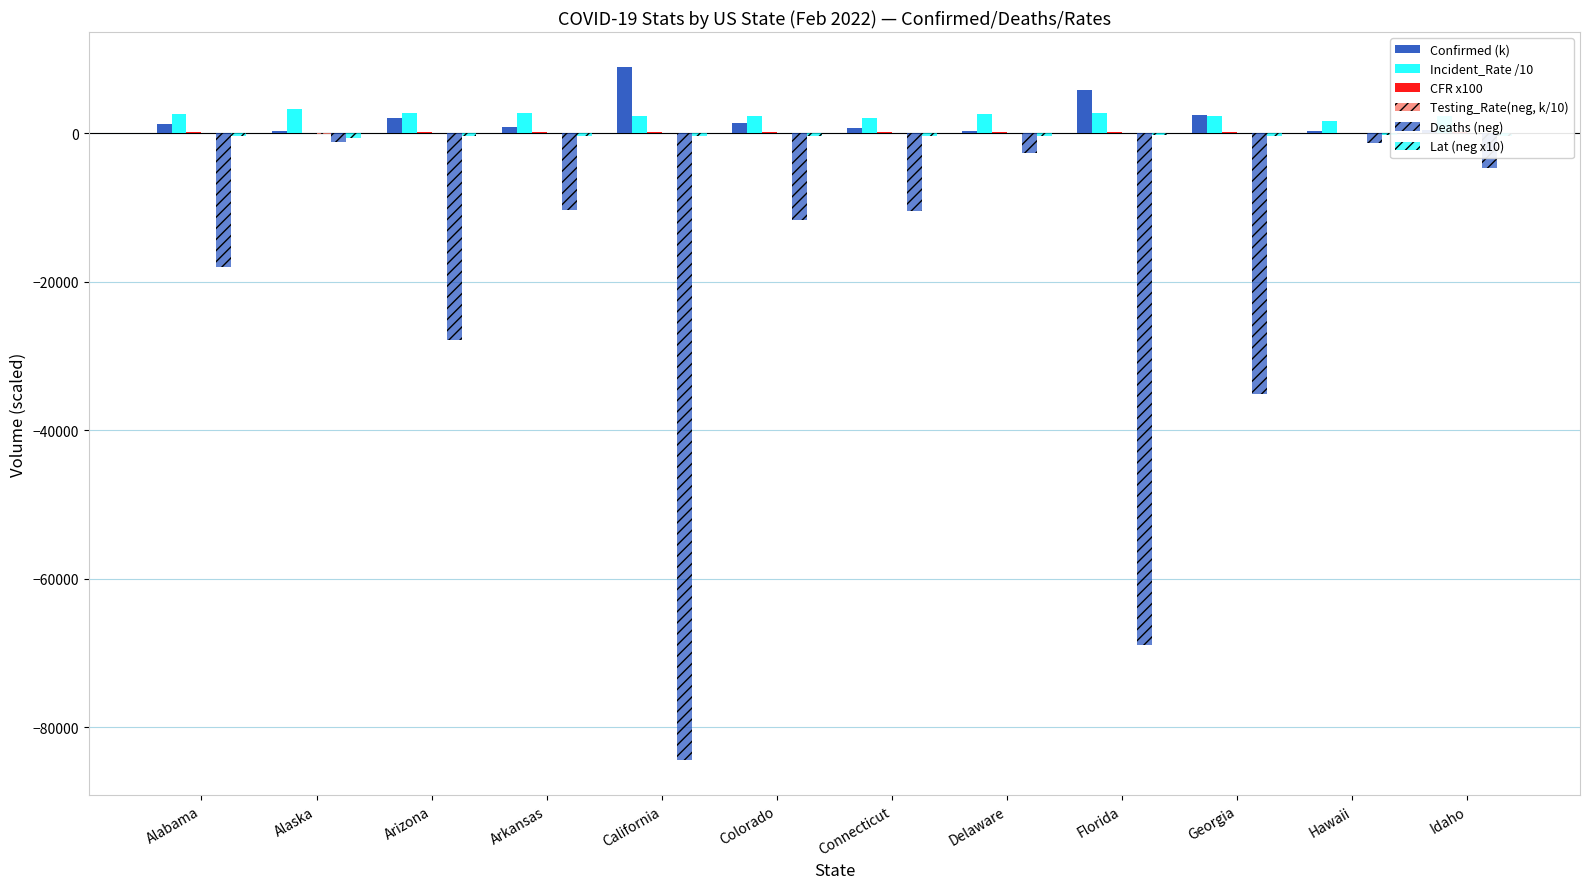

At which label is Incident_Rate /10 closest to 2454?

Idaho